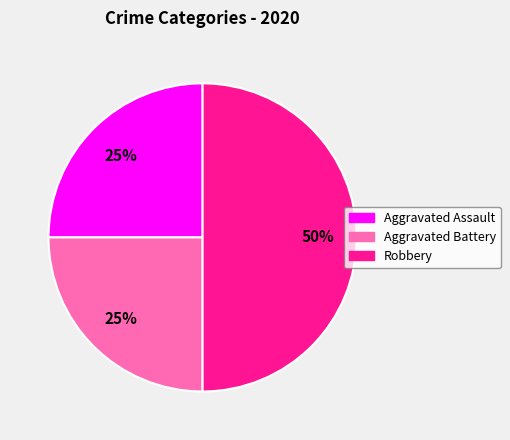

The Aggravated Battery slice represents 25% of the pie. True or false?

True